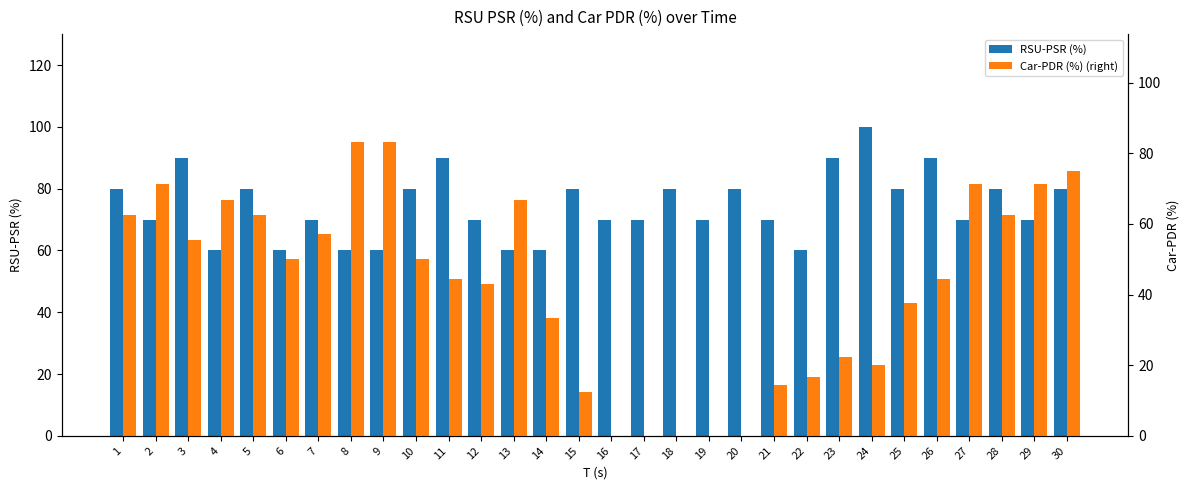

What value does the Car-PDR (%) (right) series have at 7?

57.1